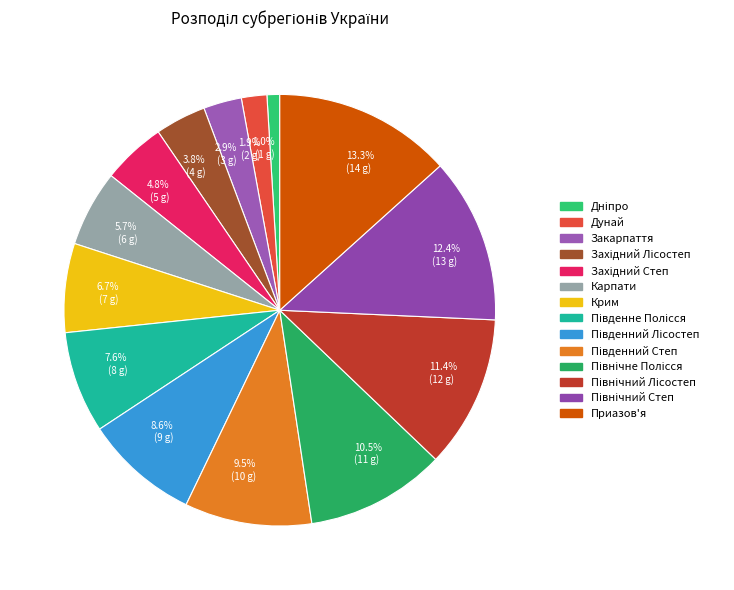

Rank the categories by value from highest to lowest.

13.3% (14 g), 12.4% (13 g), 11.4% (12 g), 10.5% (11 g), 9.5% (10 g), 8.6% (9 g), 7.6% (8 g), 6.7% (7 g), 5.7% (6 g), 4.8% (5 g), 3.8% (4 g), 2.9% (3 g), 1.9% (2 g), 1.0% (1 g)